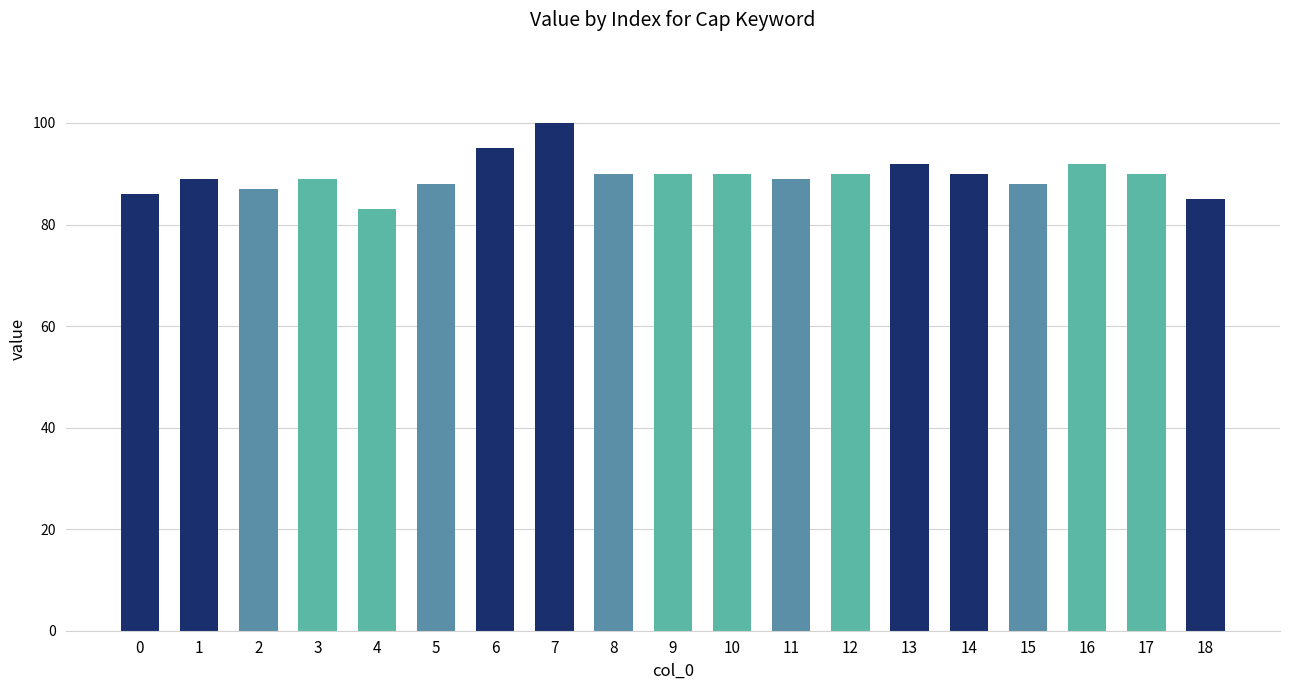

What is the maximum value shown in the chart?

100